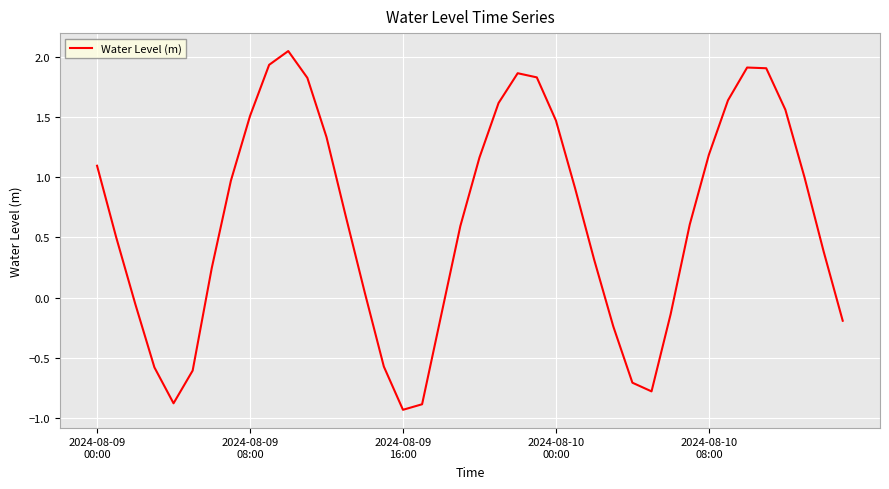

What is the smallest value displayed?

-0.9